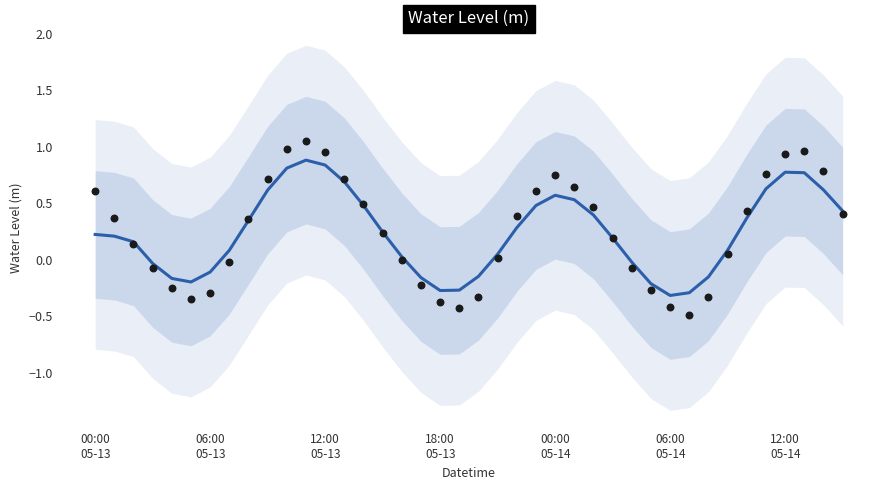

What is the change in value from 12 to 35?

-0.2